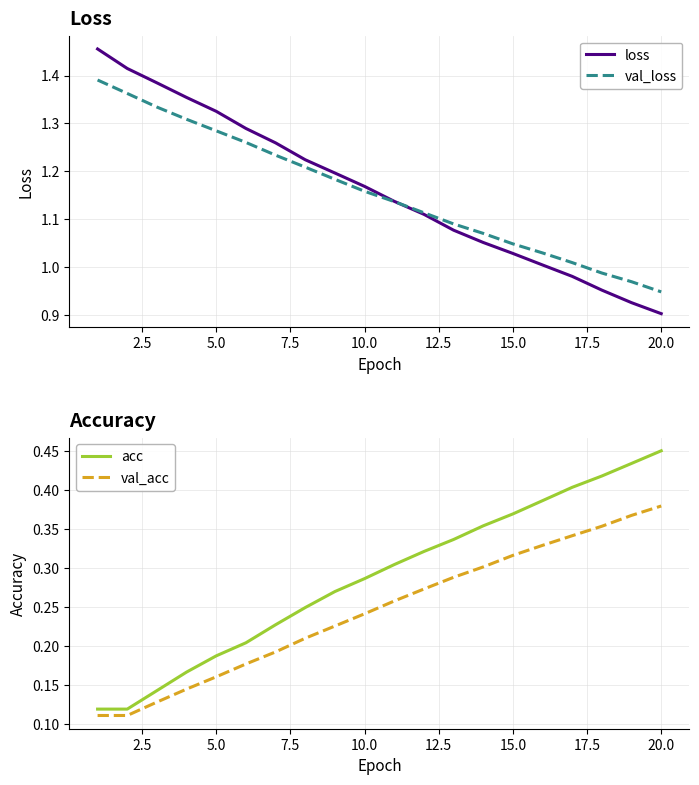

Which series has the largest total across all categories?

loss